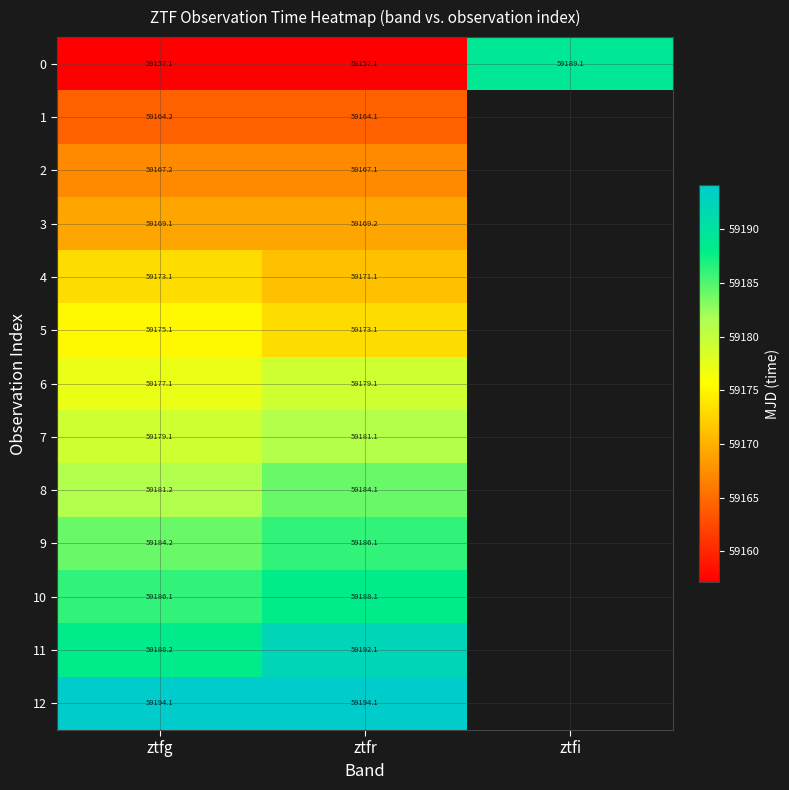

At how many categories does at least one series exceed 59189?

3